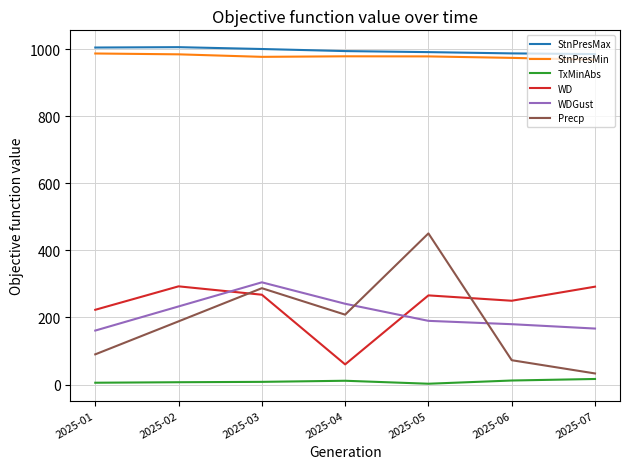

Which series ends up on top after the final intersection of WD and WDGust?

WD